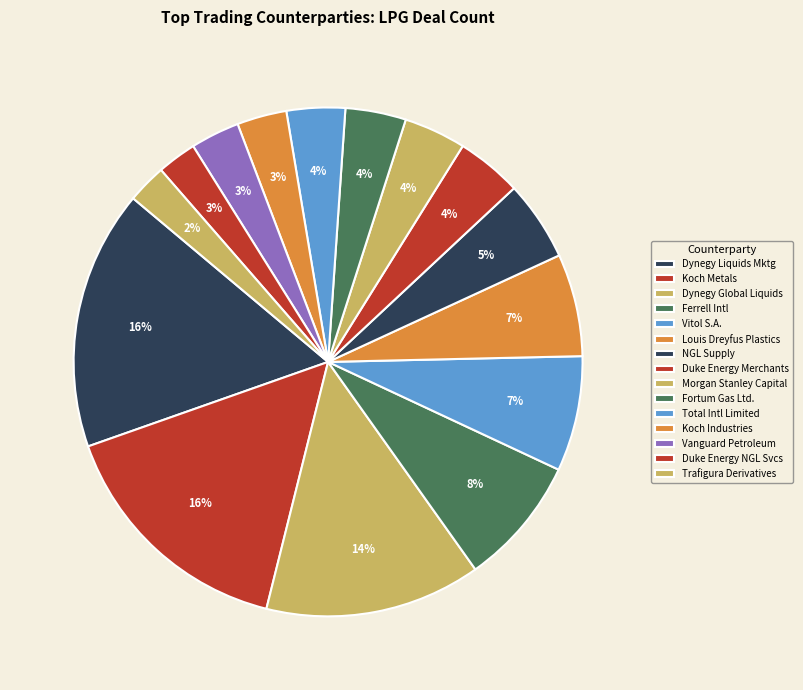

How many segments does this pie chart have?

15